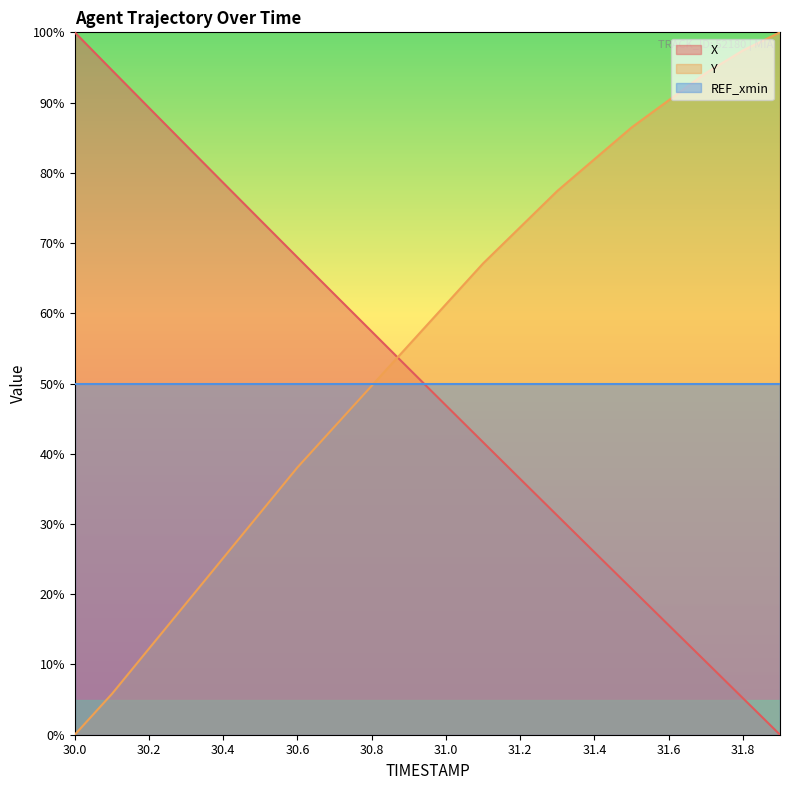

How many data points does each series have?

20